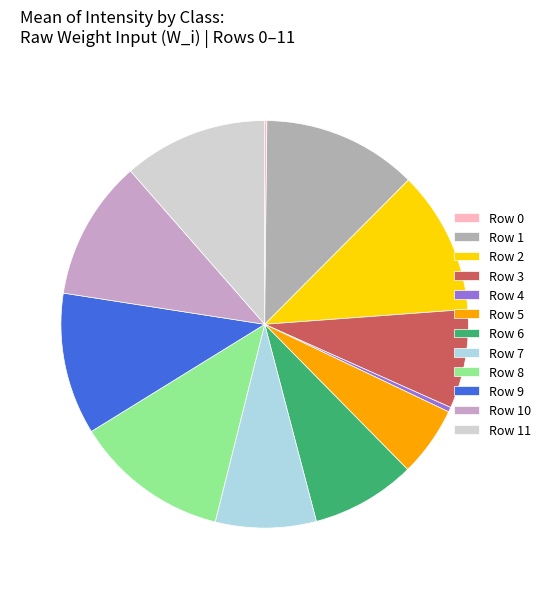

Rank the categories by value from highest to lowest.

Row 1, Row 8, Row 11, Row 2, Row 9, Row 10, Row 6, Row 7, Row 3, Row 5, Row 4, Row 0